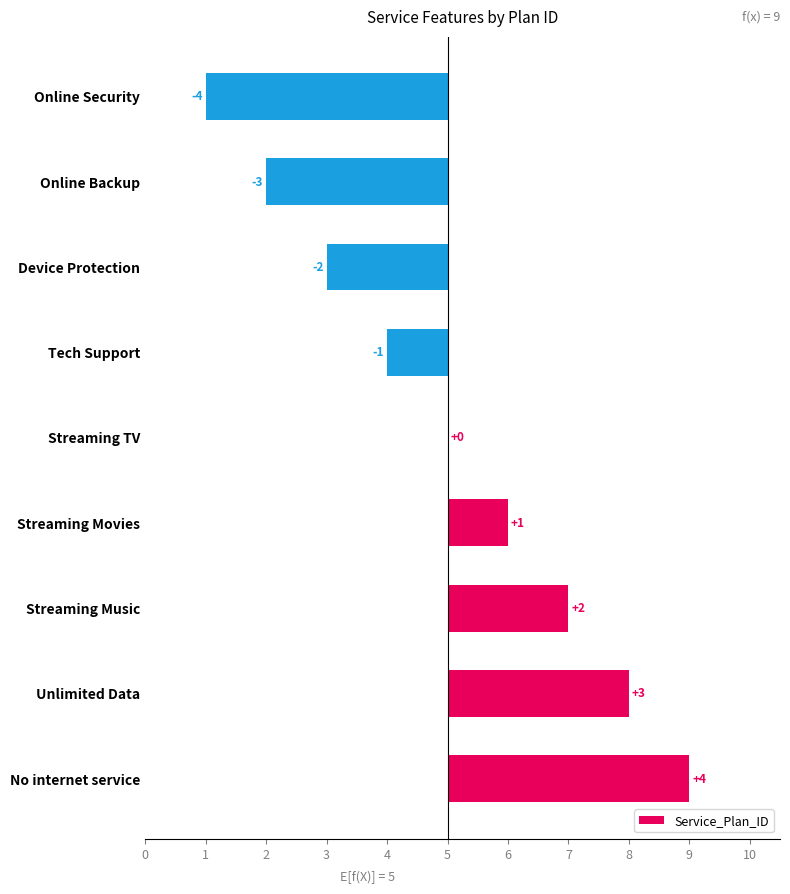

How many categories are shown in the chart?

9